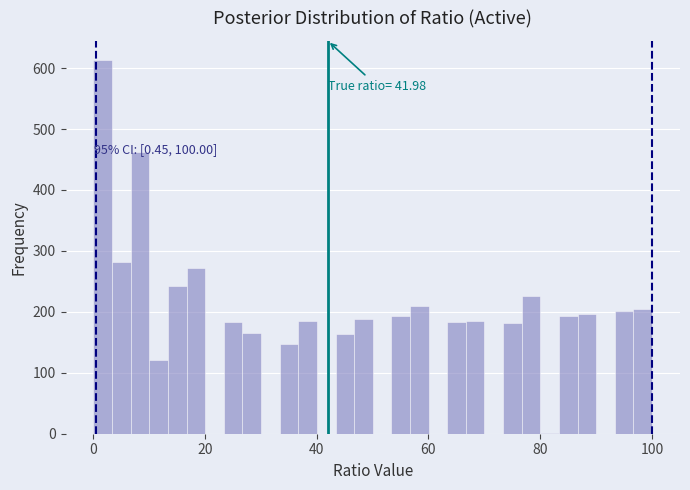

Read against the x-axis, roughly where is the centre of the tallest bar?

2